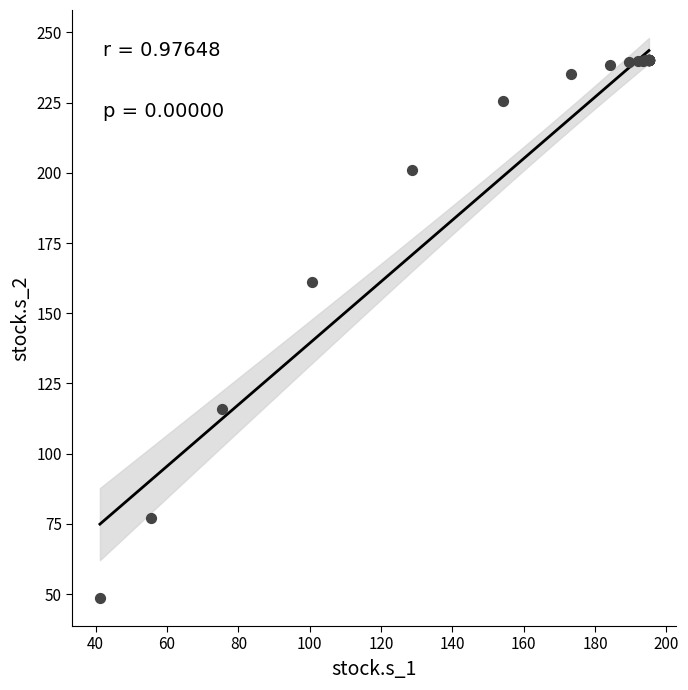

What Y value in the scatter plot is closest to 144?

161.0